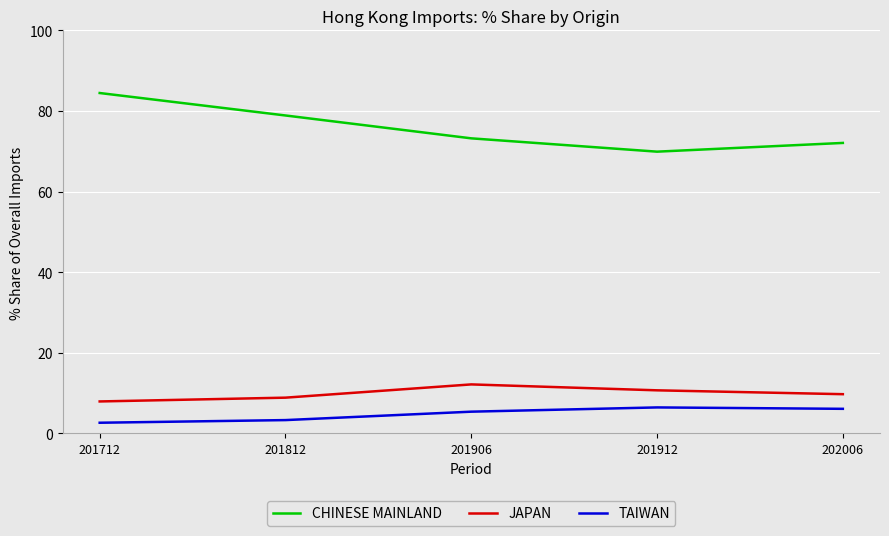

What is the total value across all series at 201912?

87.1